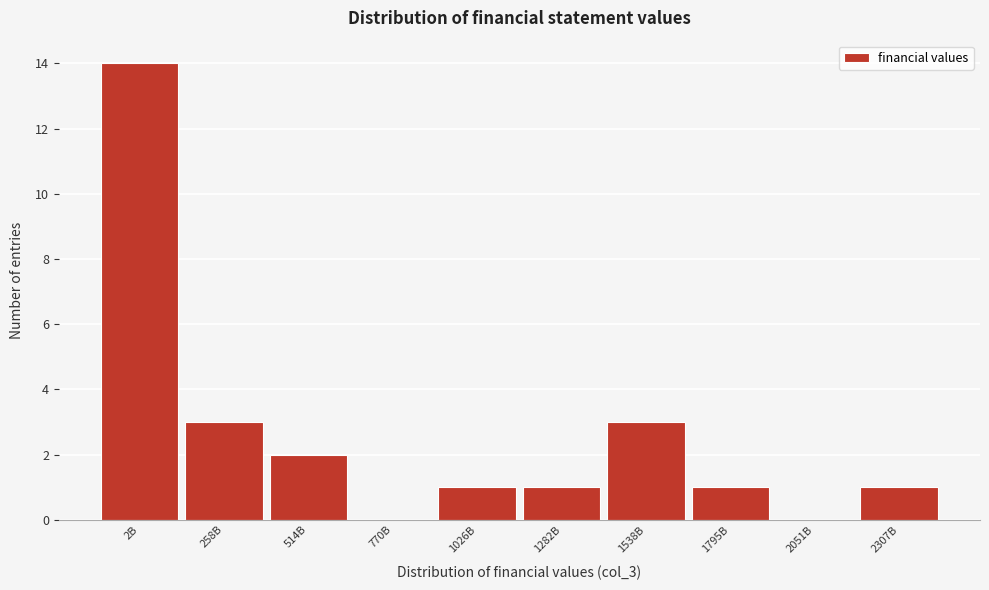

Reading left to right, list all the values displayed in this chart.

2B=14	258B=3	514B=2	770B=0	1026B=1	1282B=1	1538B=3	1795B=1	2051B=0	2307B=1